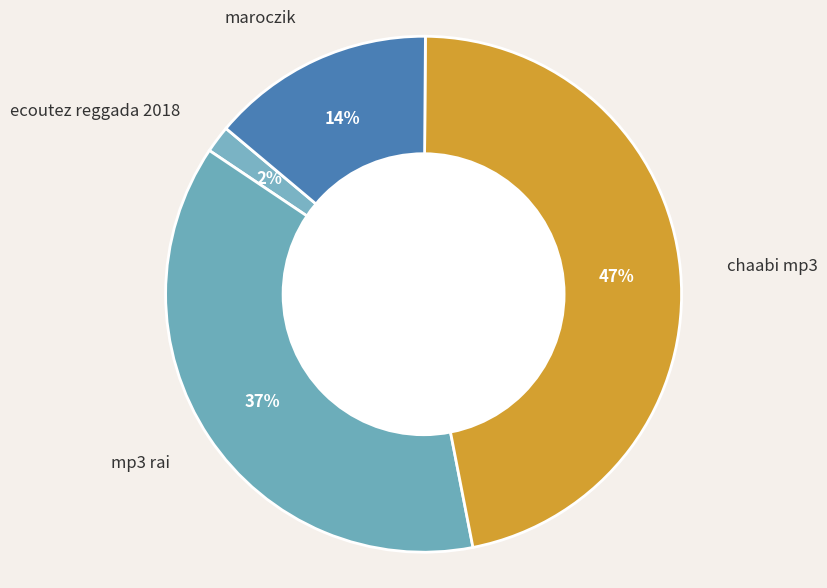

Which has a higher value, ecoutez reggada 2018 or maroczik?

maroczik